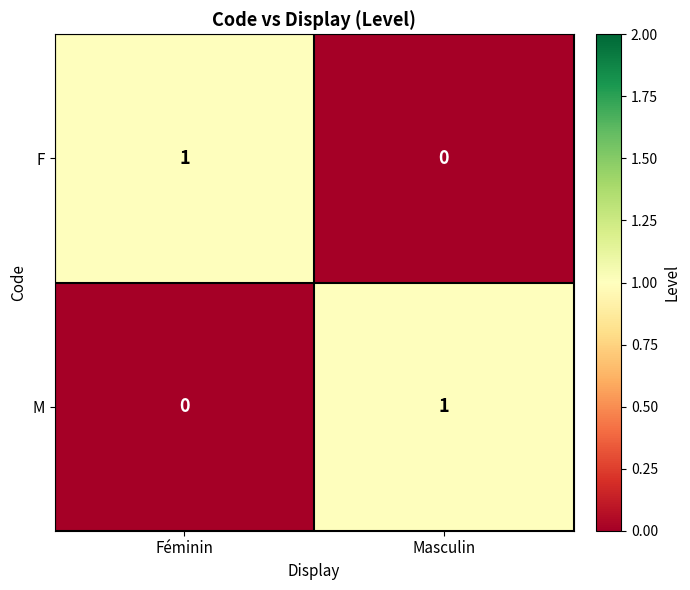

The value of M at Masculin is 1. True or false?

True